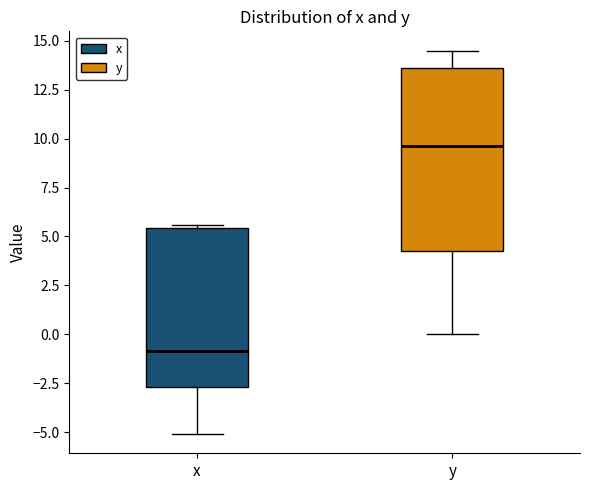

Which box's median line is the highest?

y